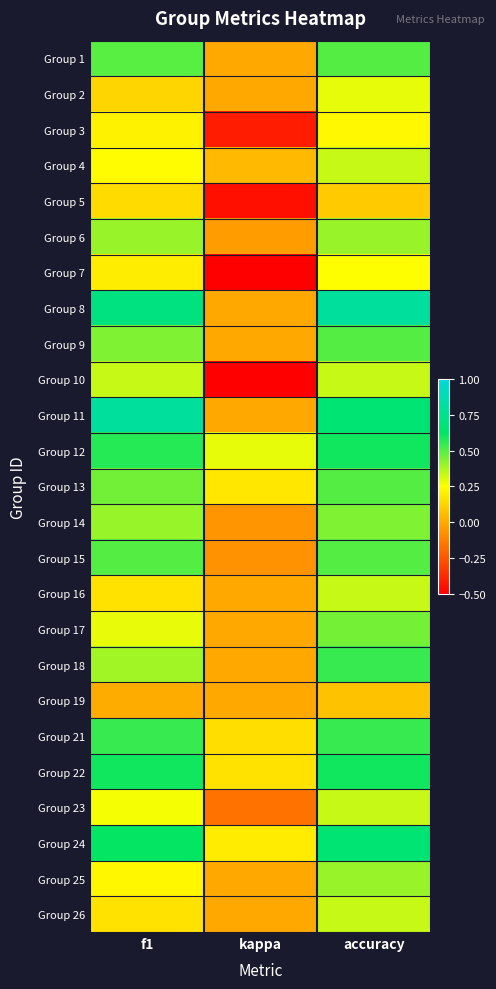

What is the spread (max minus min) of values at accuracy?

0.7